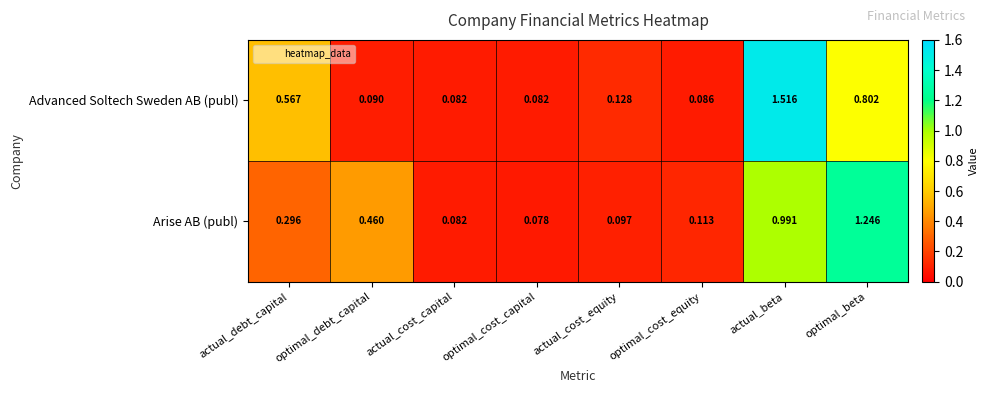

Is the value of Advanced Soltech Sweden AB (publ) at actual_cost_equity greater than the value of Arise AB (publ) at actual_beta?

No